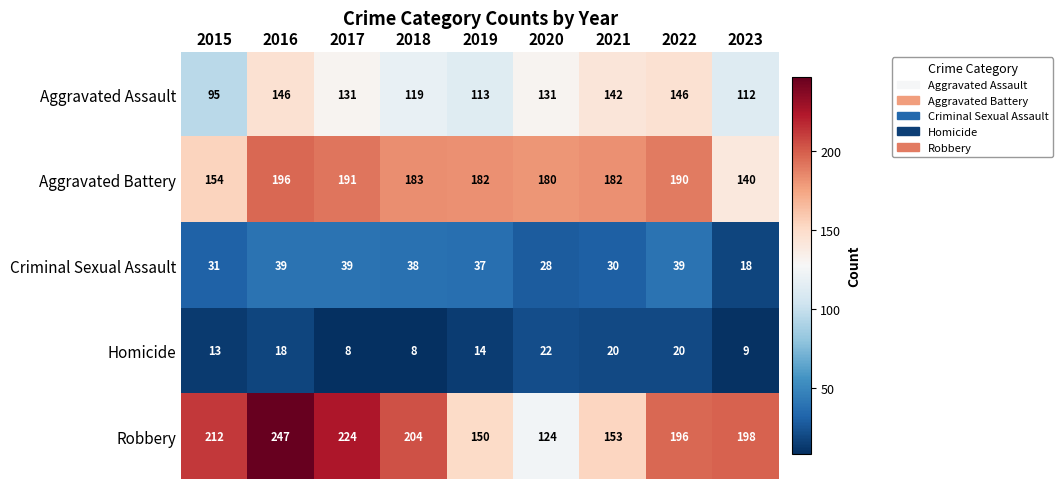

Which category has the highest value across all series?

2016